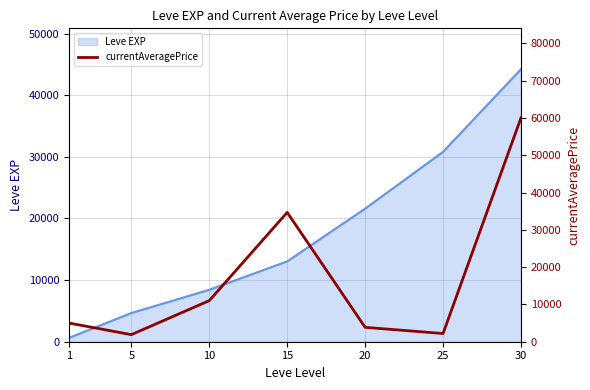

The chart shows a value of 3339.8 at 1. True or false?

False